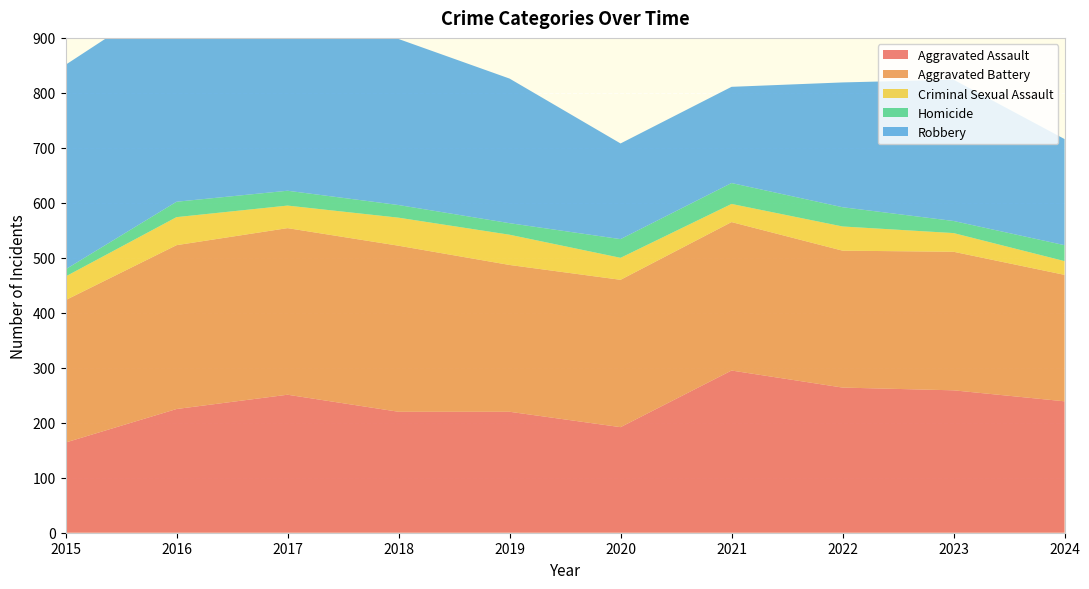

Reading left to right, extract all data points from this chart.

Aggravated Assault: 2015=164	2016=225	2017=251	2018=220	2019=220	2020=192	2021=295	2022=264	2023=259	2024=239
Aggravated Battery: 2015=259	2016=298	2017=303	2018=302	2019=267	2020=268	2021=270	2022=249	2023=252	2024=230
Criminal Sexual Assault: 2015=43	2016=51	2017=41	2018=51	2019=55	2020=40	2021=33	2022=44	2023=34	2024=25
Homicide: 2015=13	2016=28	2017=27	2018=23	2019=21	2020=34	2021=38	2022=35	2023=22	2024=29
Robbery: 2015=372	2016=381	2017=356	2018=302	2019=263	2020=174	2021=175	2022=227	2023=257	2024=193